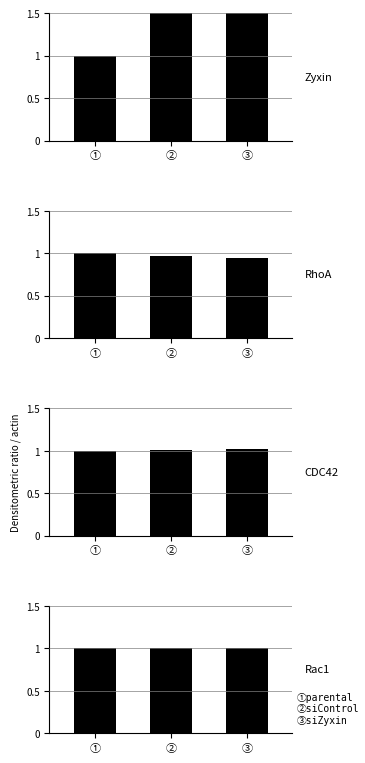

How many bars are there in total?

12